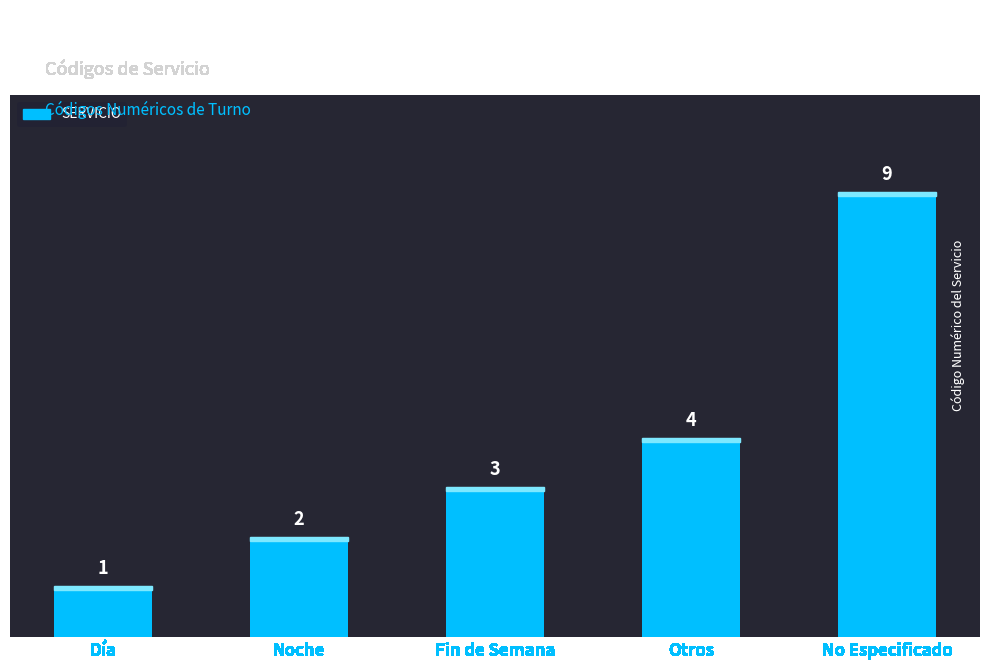

True or false: the data shows 2 at Noche.

True